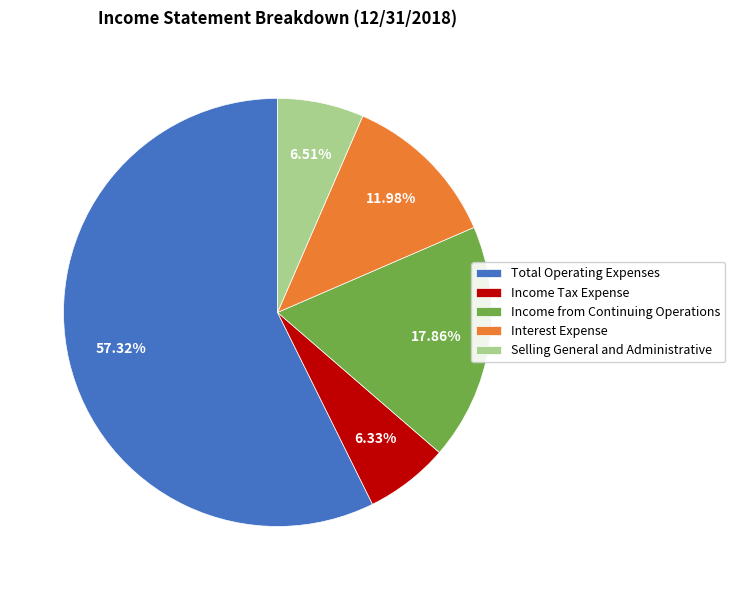

To the nearest percent, what is the combined percentage of Interest Expense and Total Operating Expenses?

69%